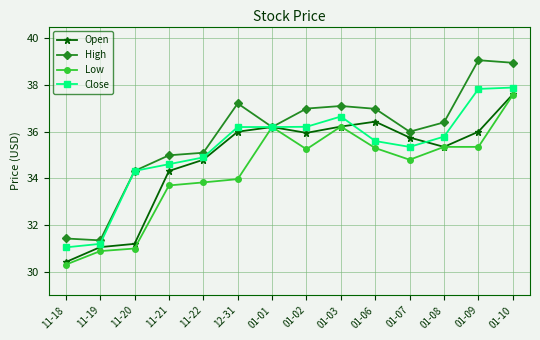

How many data points does each series have?

14